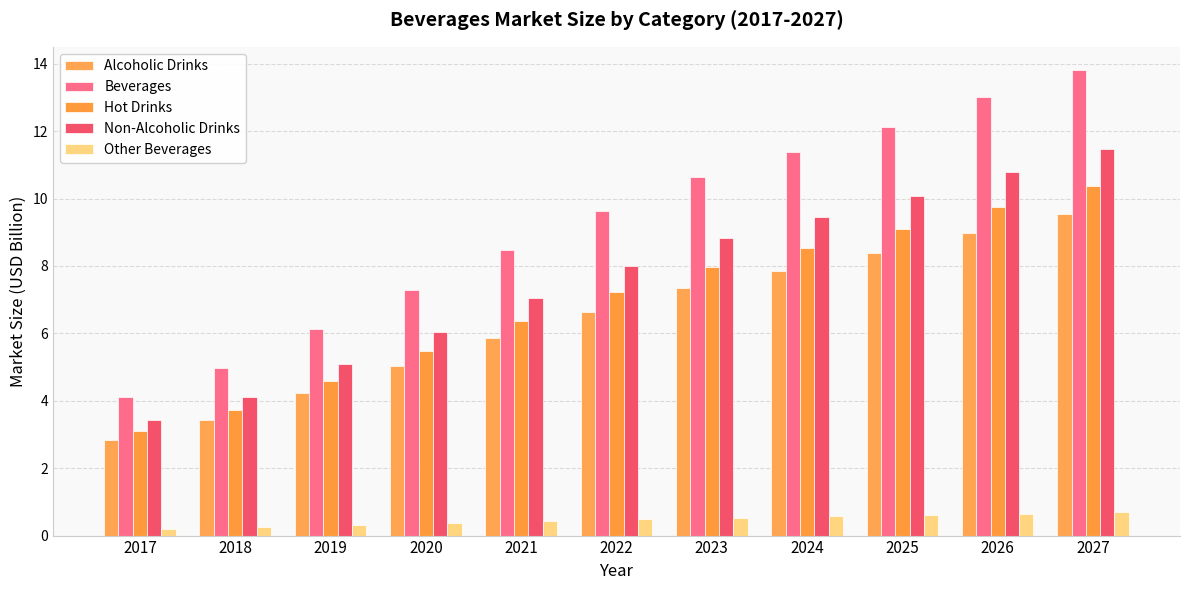

What is the average value of the Alcoholic Drinks series?

6.4